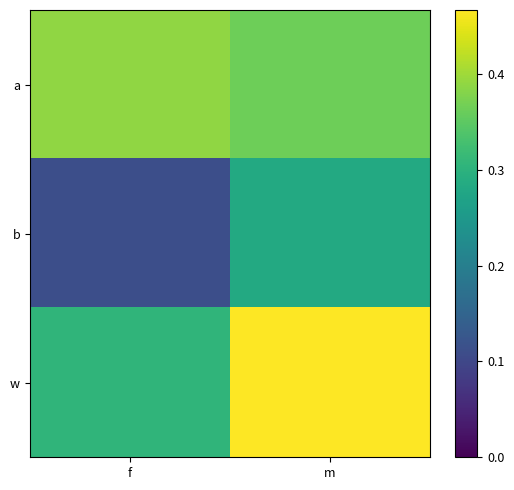

Reading left to right, list all the values displayed in this chart.

a: f=0.4	m=0.4
b: f=0.1	m=0.3
w: f=0.3	m=0.5